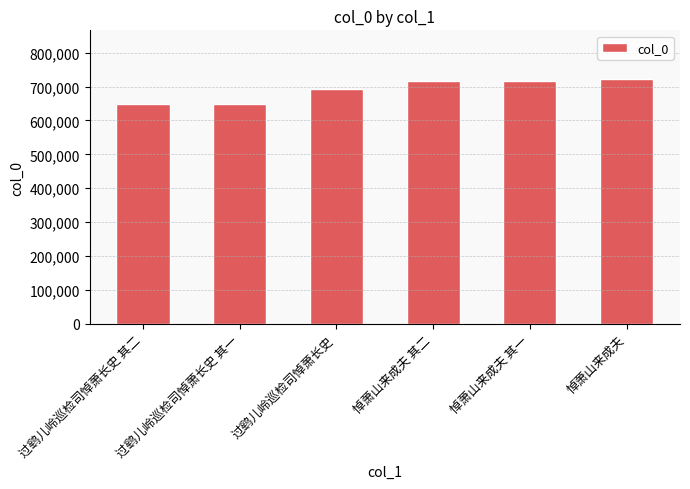

Where does the data first go above 715522?

悼萧山来成夫 其二